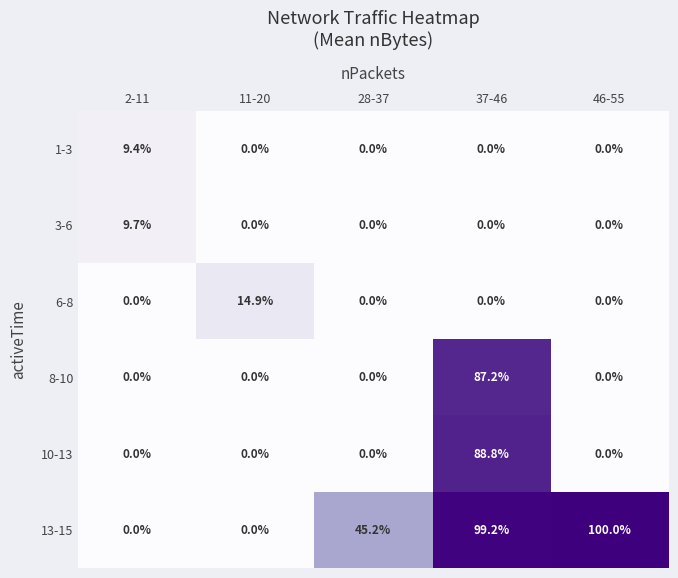

At which label does 10-13 reach its peak?

37-46